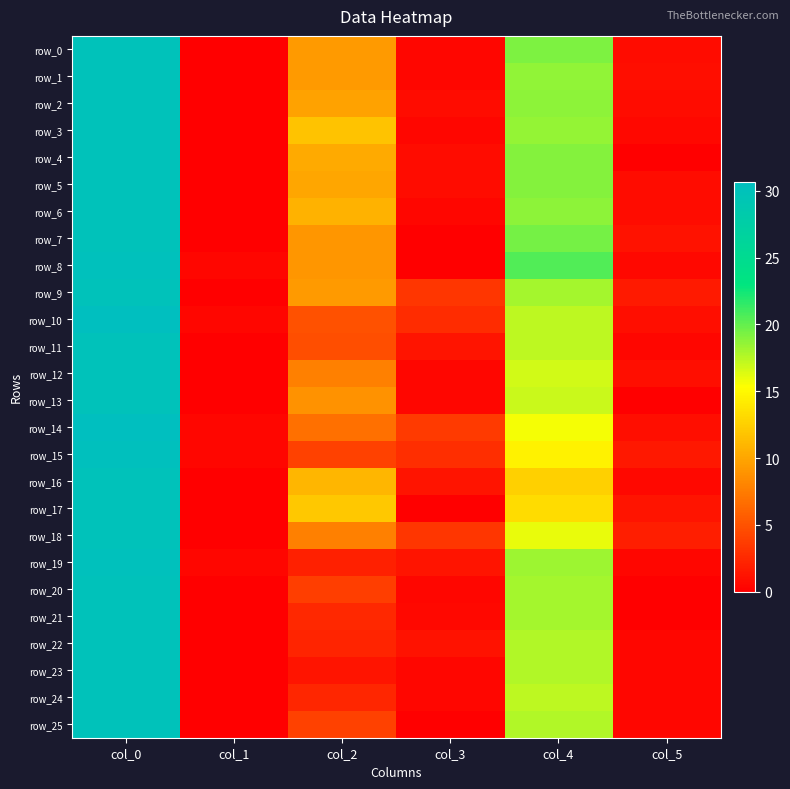

At which label does row_23 first exceed 1?

col_0